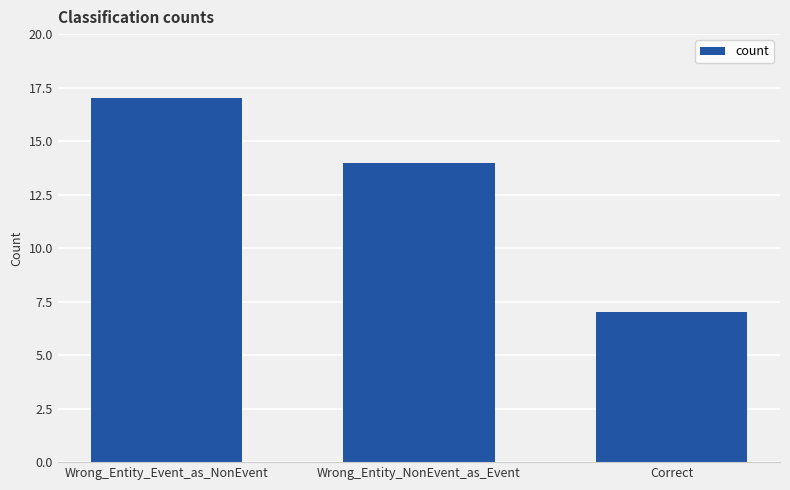

Where does the data first go above 14?

Wrong_Entity_Event_as_NonEvent